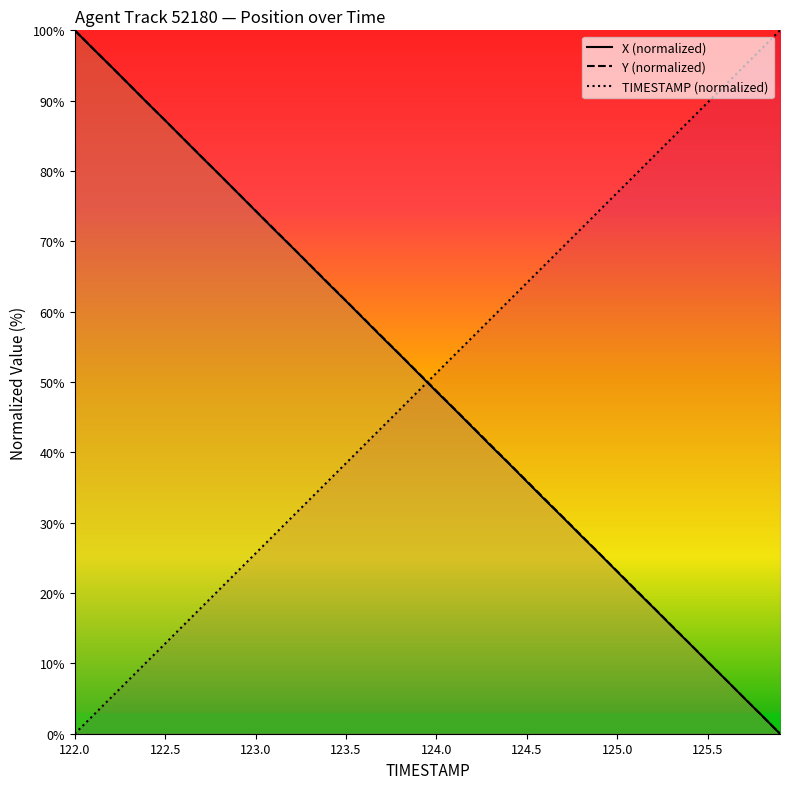

What is the greatest value displayed?

100.0